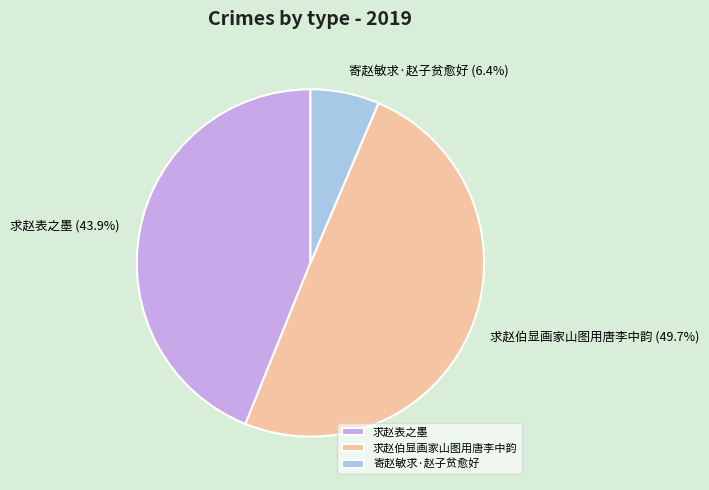

To the nearest percent, what is the combined percentage of 寄赵敏求·赵子贫愈好 and 求赵表之墨?

50%